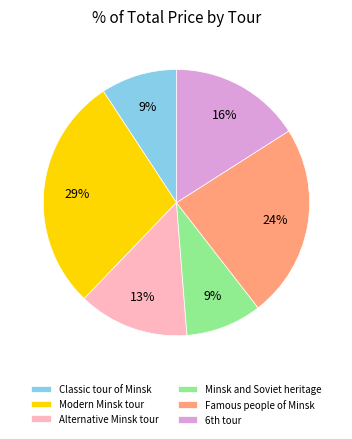

How many segments does this pie chart have?

6